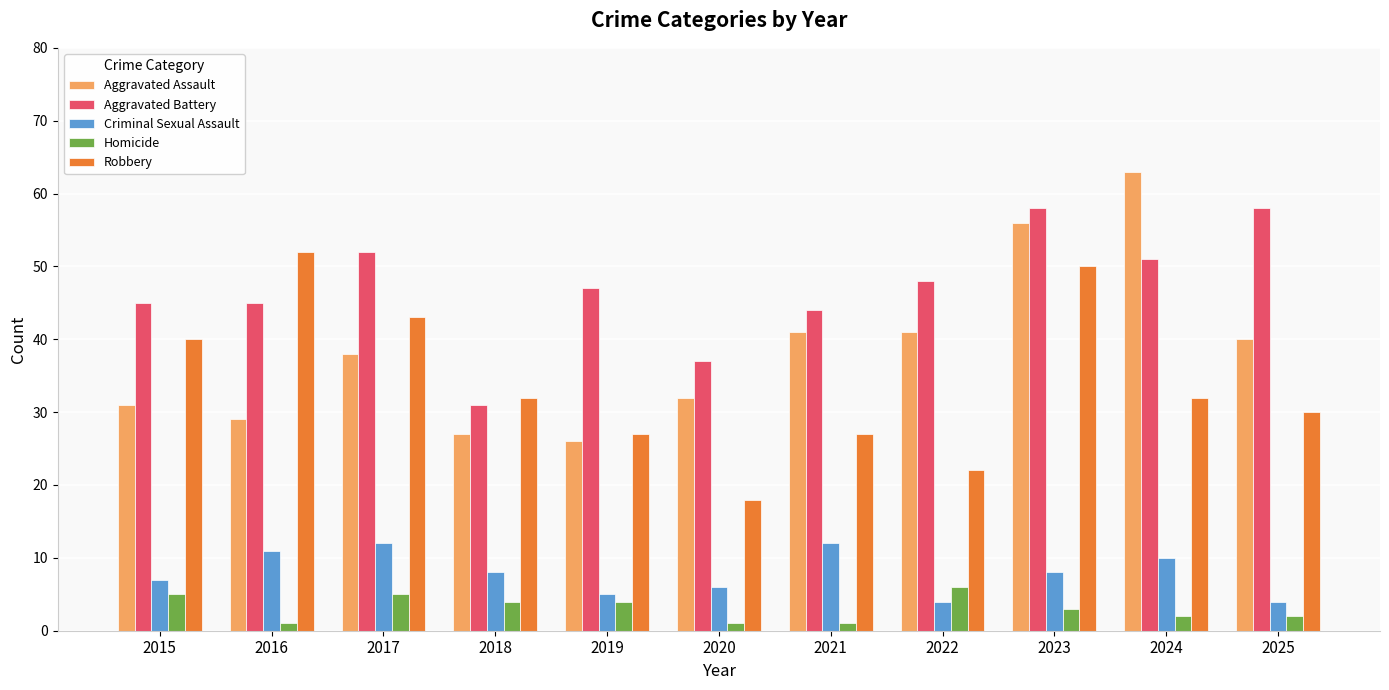

What is the value of the Homicide bar at the 9th from the left?

3